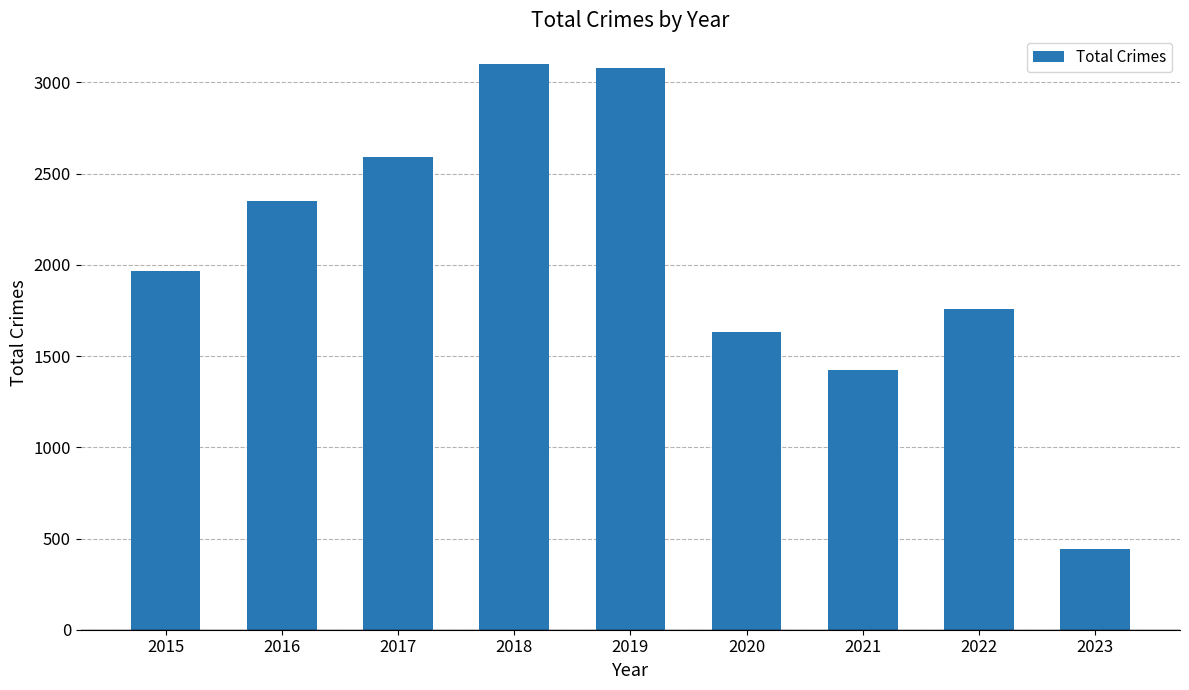

How many data points are less than 1968?

4